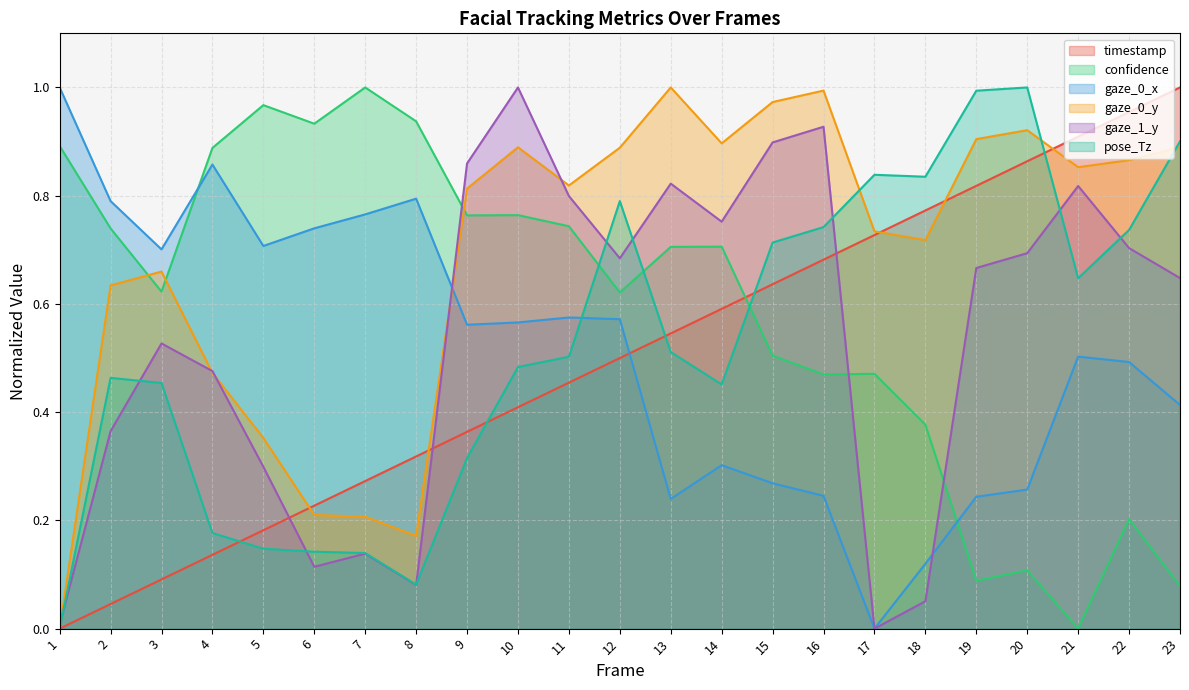

Where is the first local minimum for gaze_0_x?

3